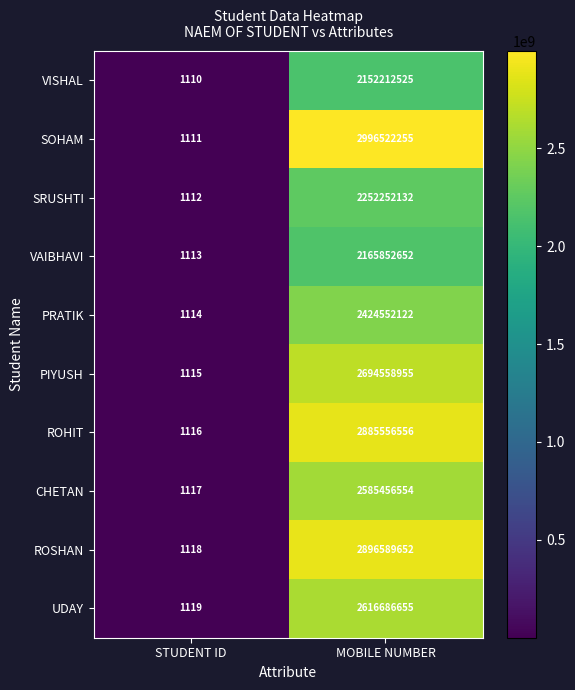

Rank the series by their maximum value, from highest to lowest.

SOHAM, ROSHAN, ROHIT, PIYUSH, UDAY, CHETAN, PRATIK, SRUSHTI, VAIBHAVI, VISHAL